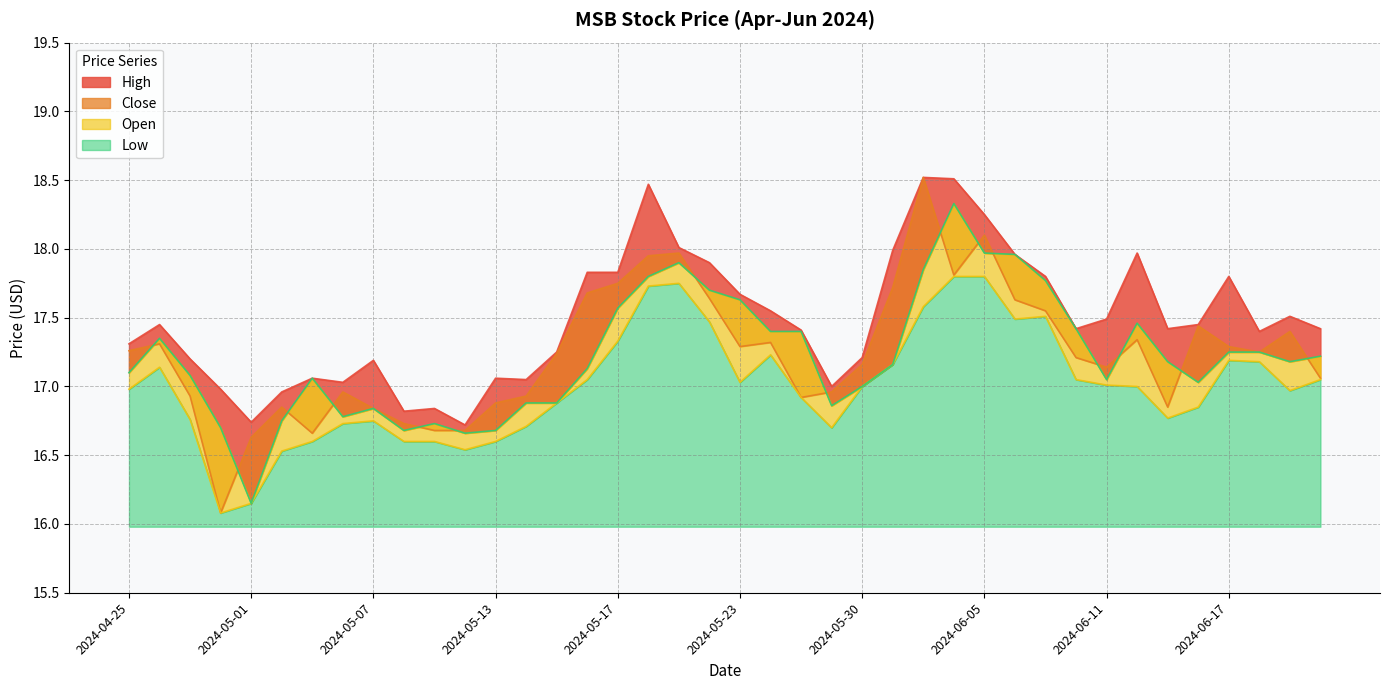

True or false: High and Open cross at least once.

False